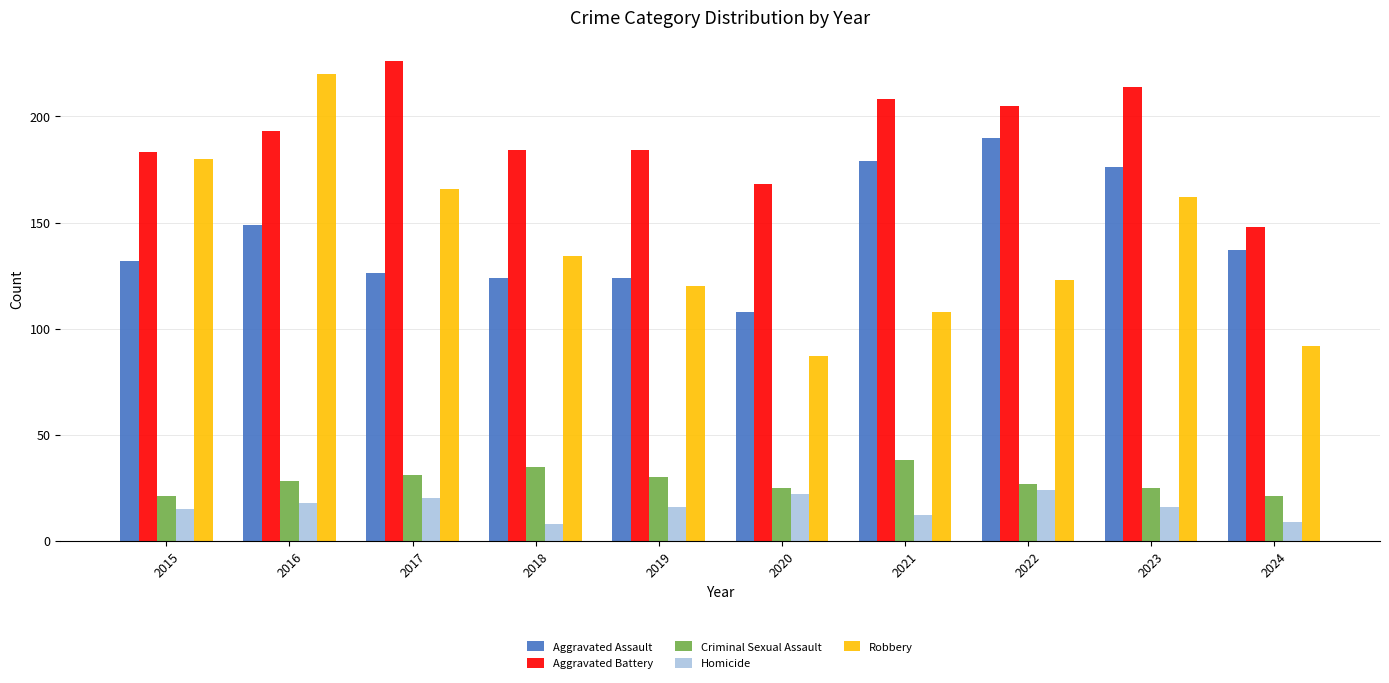

True or false: Aggravated Assault has a value of 274 at 2022.

False